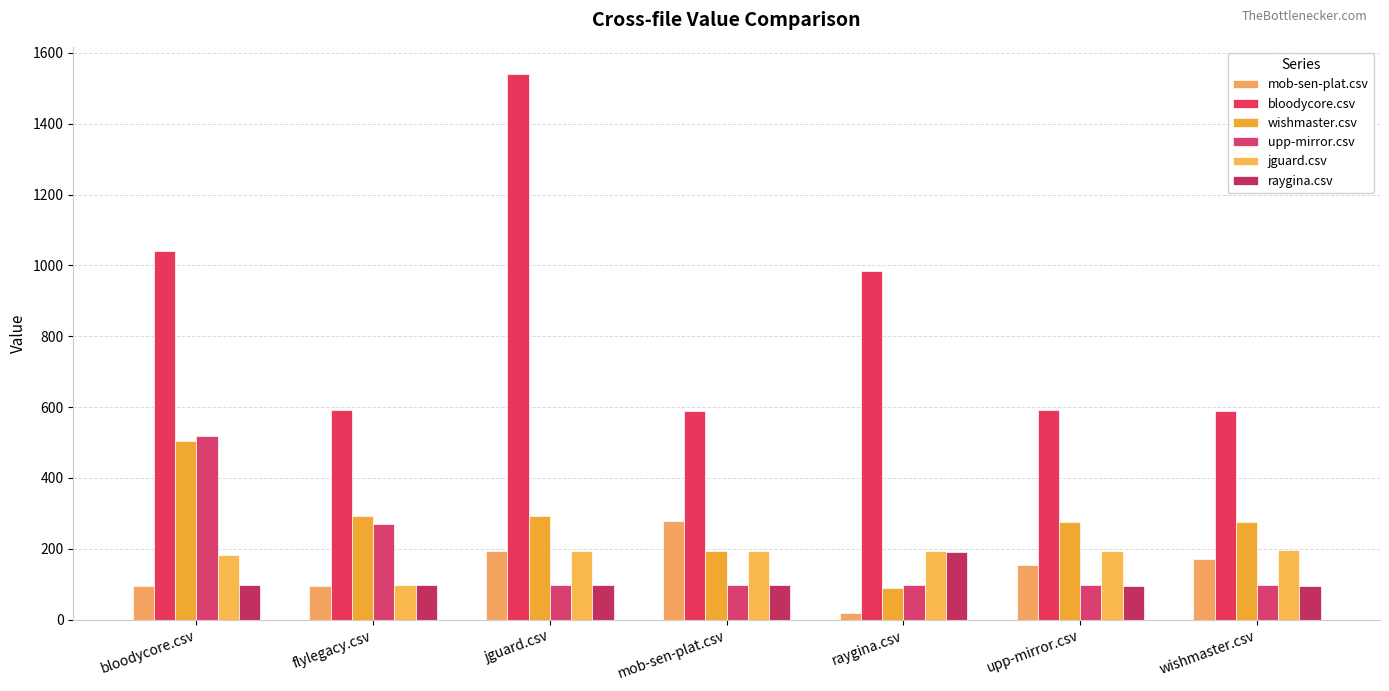

At which label does raygina.csv first exceed 98?

bloodycore.csv